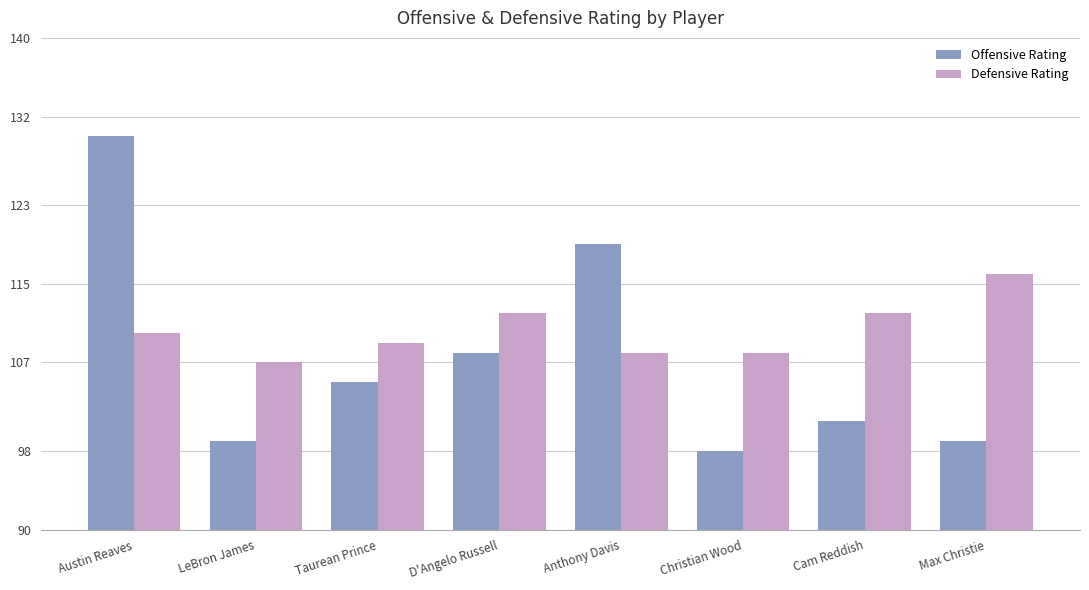

Which series has the widest spread of values?

Offensive Rating